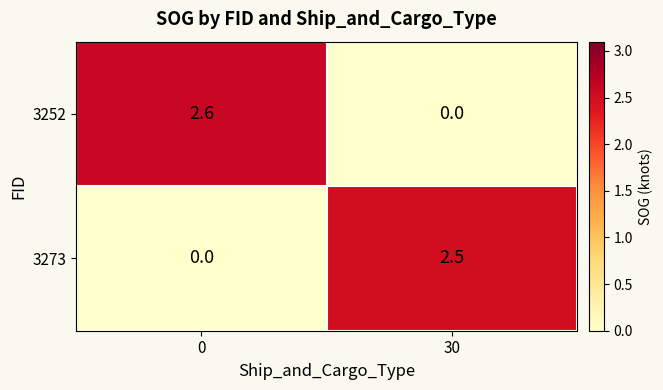

The 3273 series shows 0.0 at 0. True or false?

True